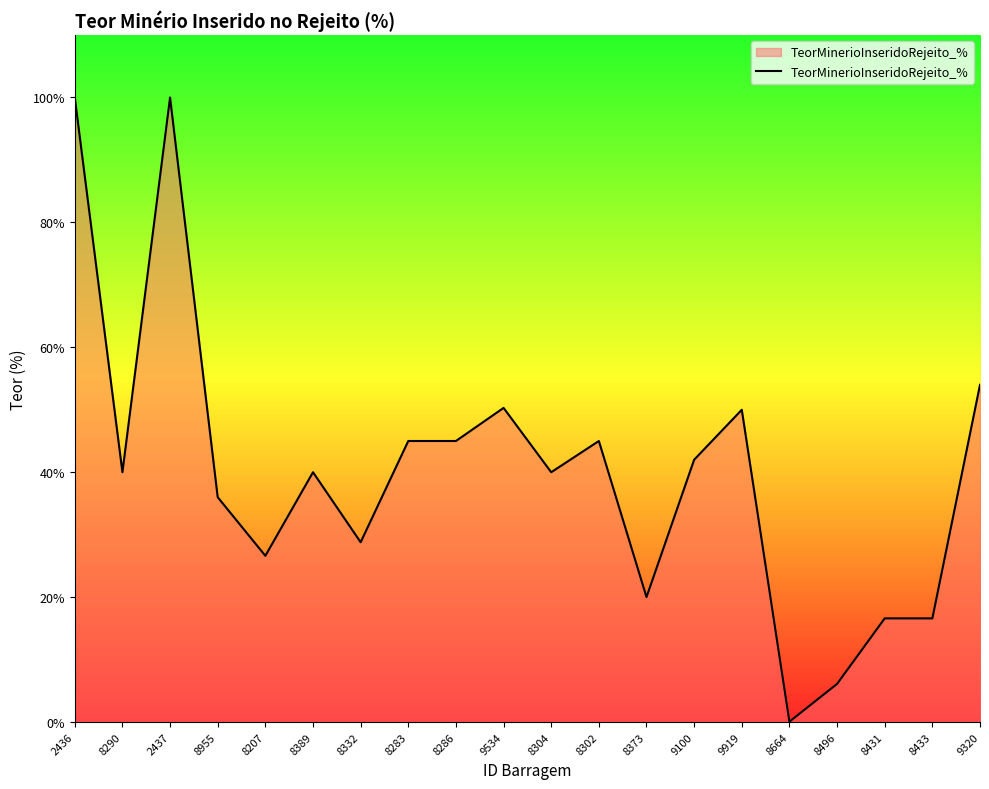

At which category does the chart reach its minimum across all series?

8664